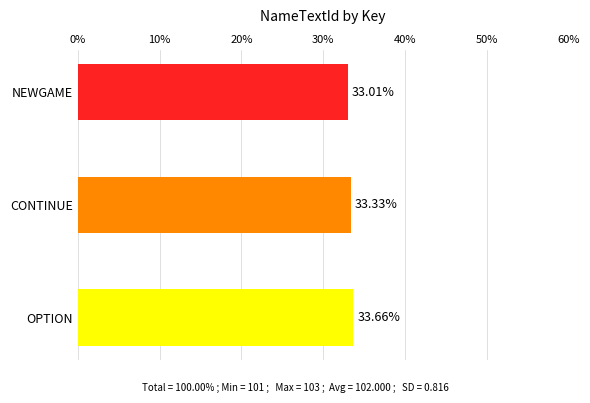

What is the average value?

33.3